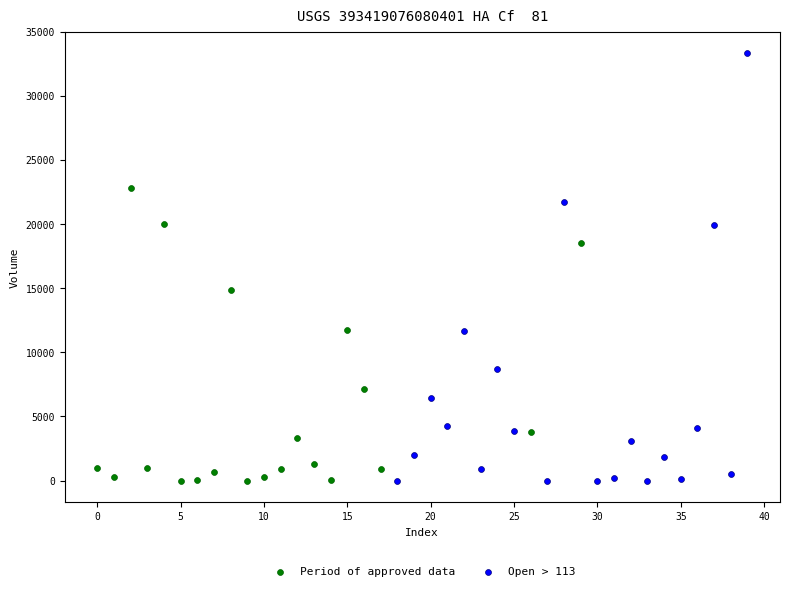

Which series has the widest spread of Y values?

Open > 113